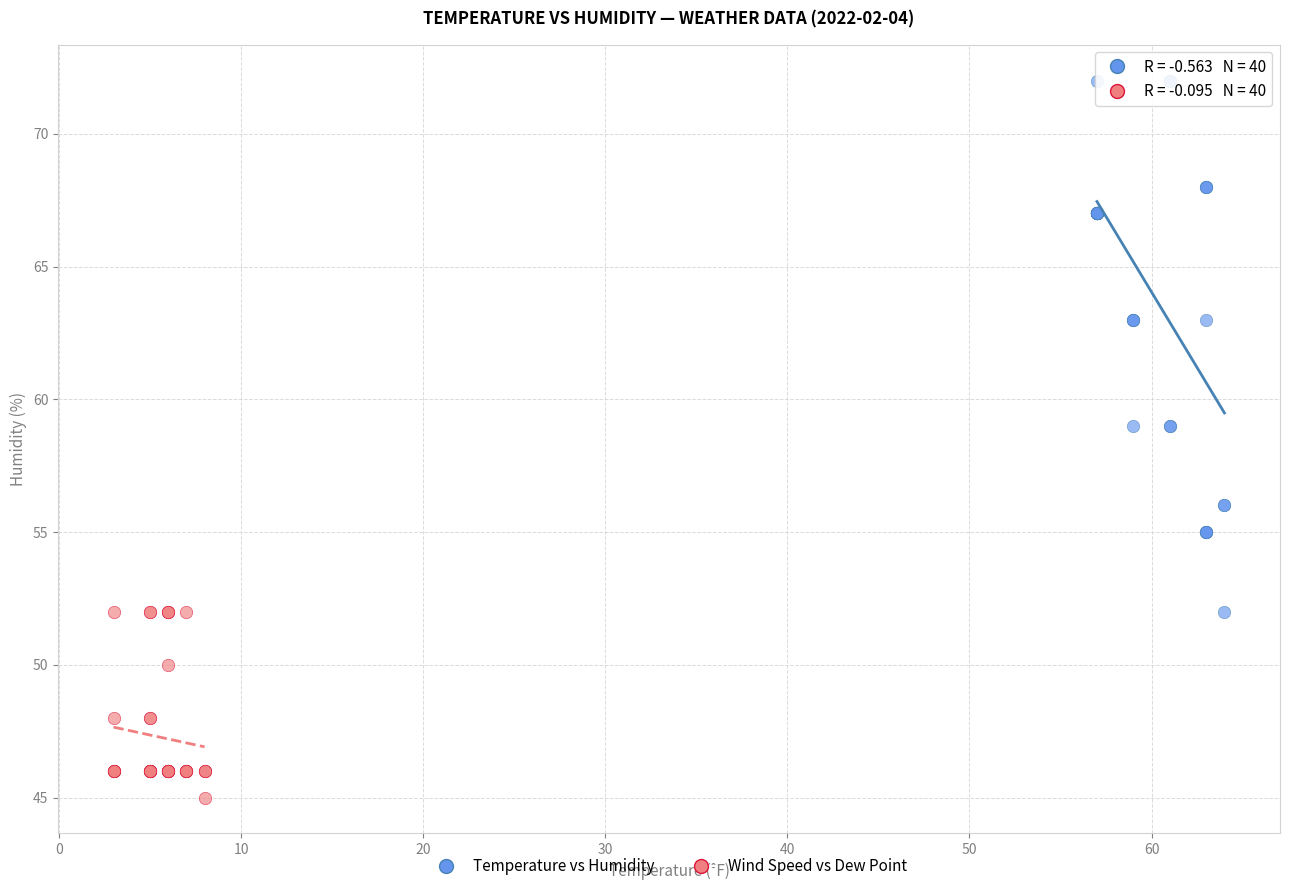

Which series contains the lowest Y value?

Wind Speed vs Dew Point